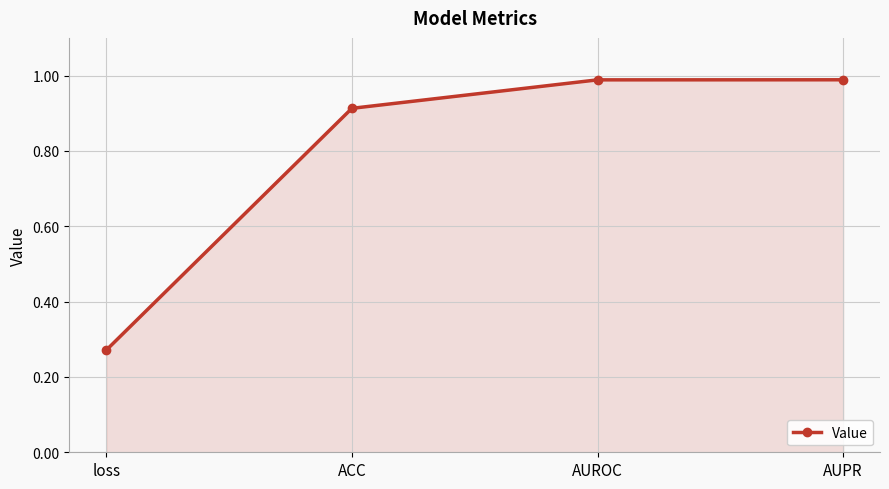

What position from the left is ACC?

2